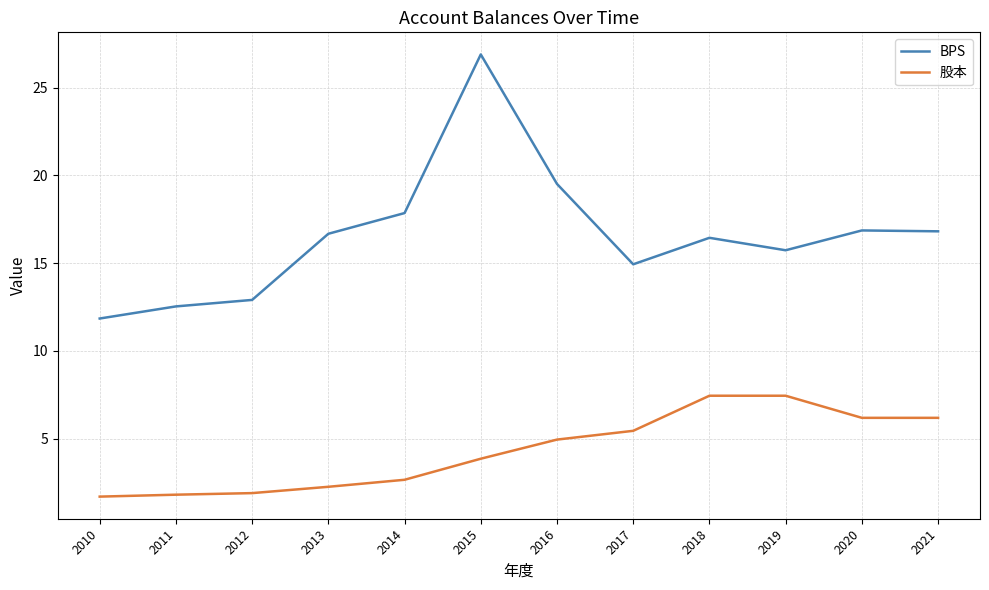

The 股本 series shows 10.7 at 2021. True or false?

False